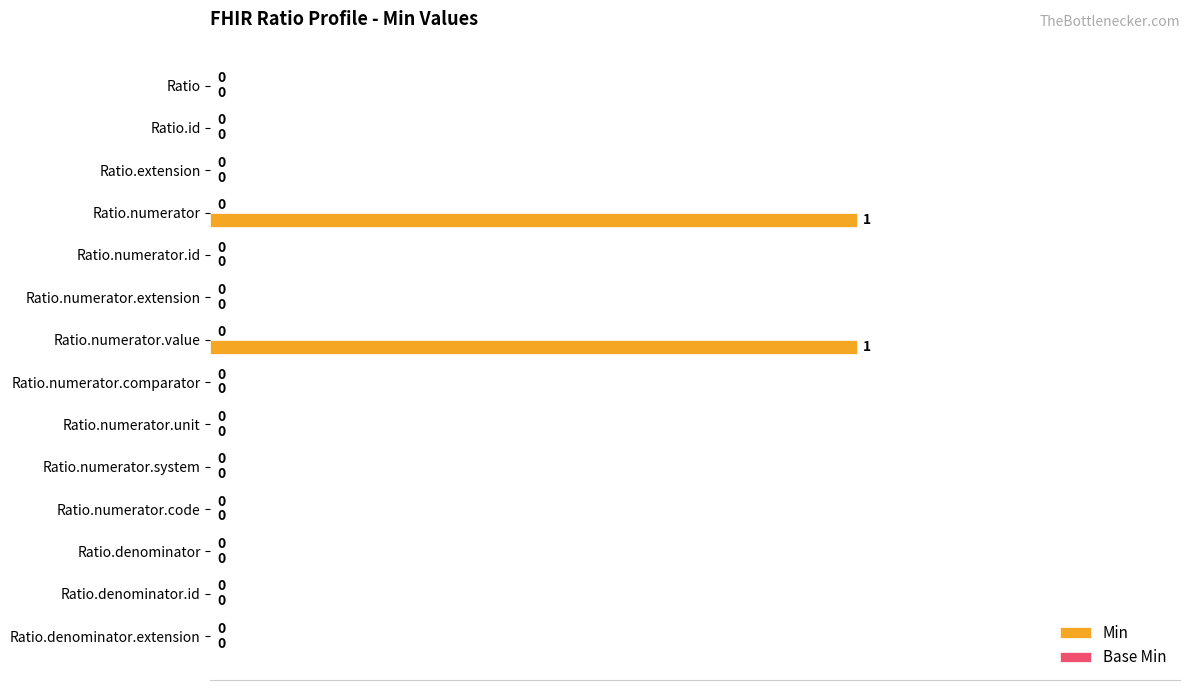

Is it true that the value at Ratio.extension is 0?

True